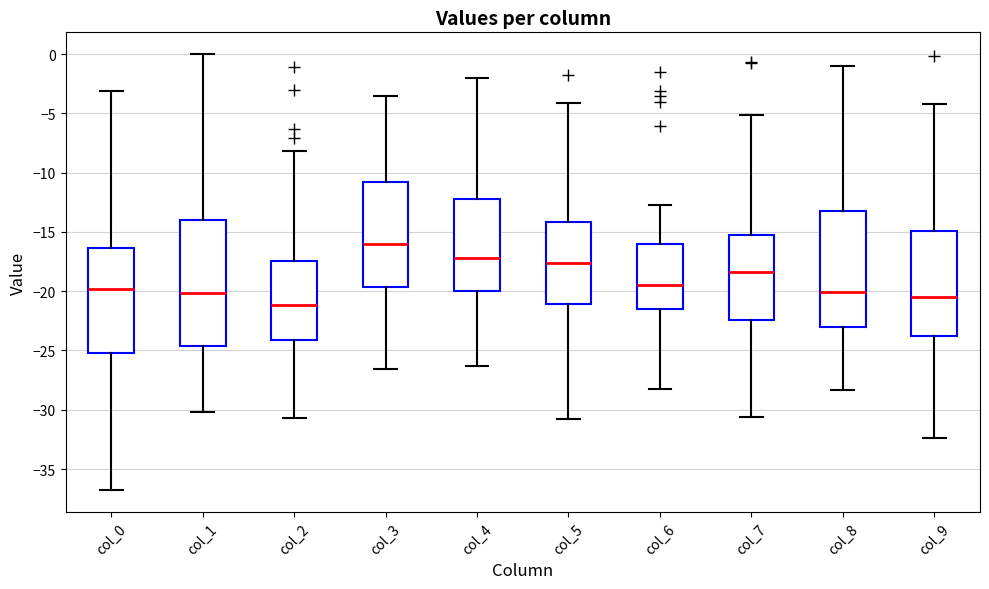

Where does the lower whisker of the box for col_2 end on the y-axis? The values are not printed on the chart, so give them approximately, as read against the axis.

-30.5